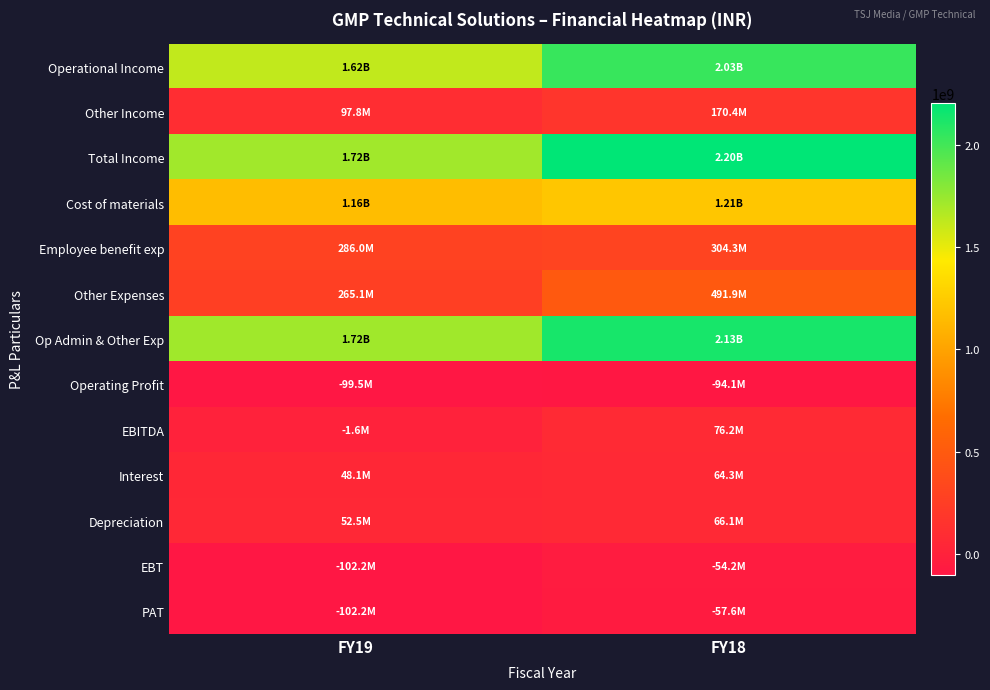

How many categories are shown in the chart?

2